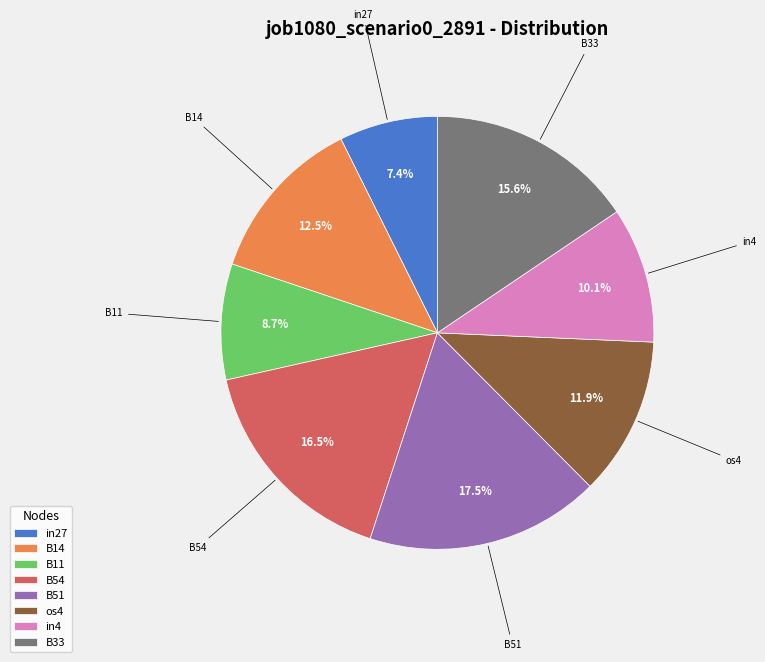

Does B14 represent more than half of the total?

No